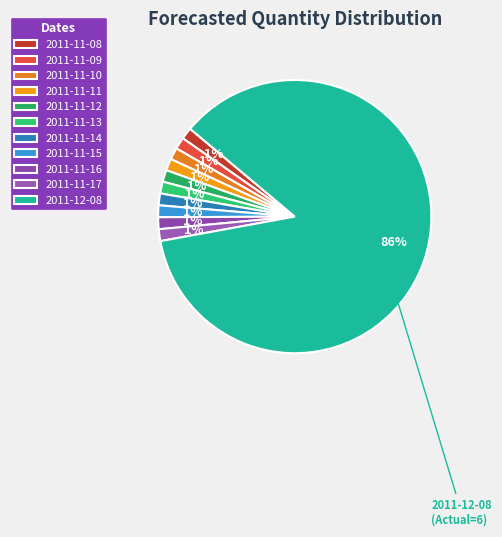

How many slices are in this pie chart?

11